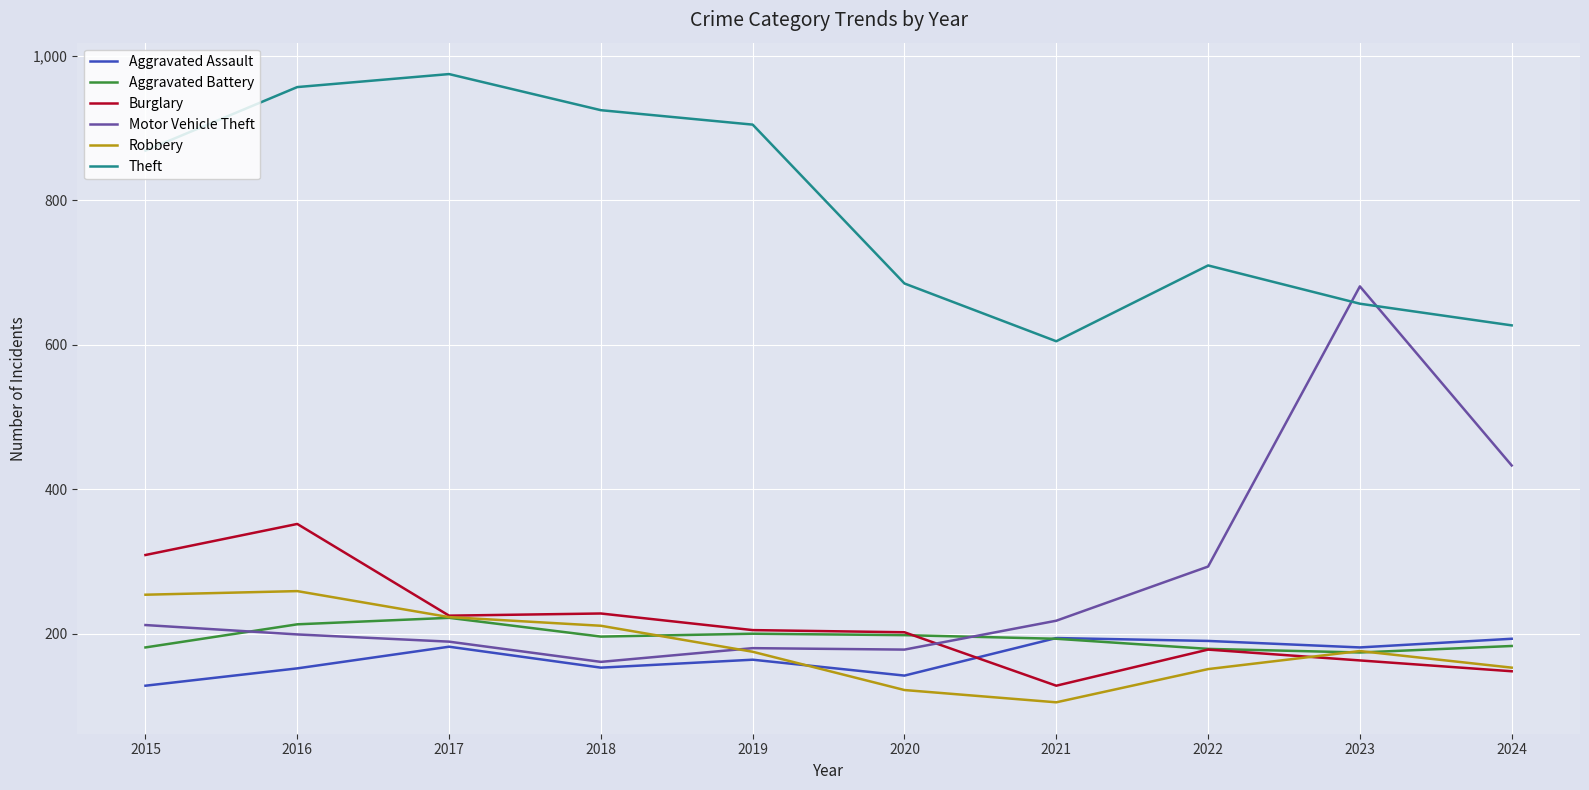

The Aggravated Assault series shows 202 at 2016. True or false?

False